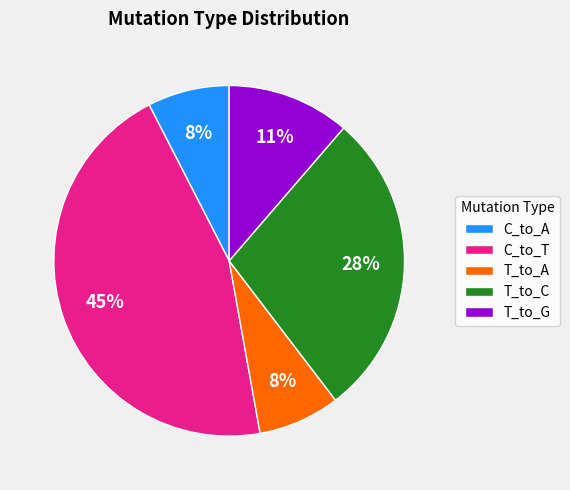

Does any single category account for the majority?

No